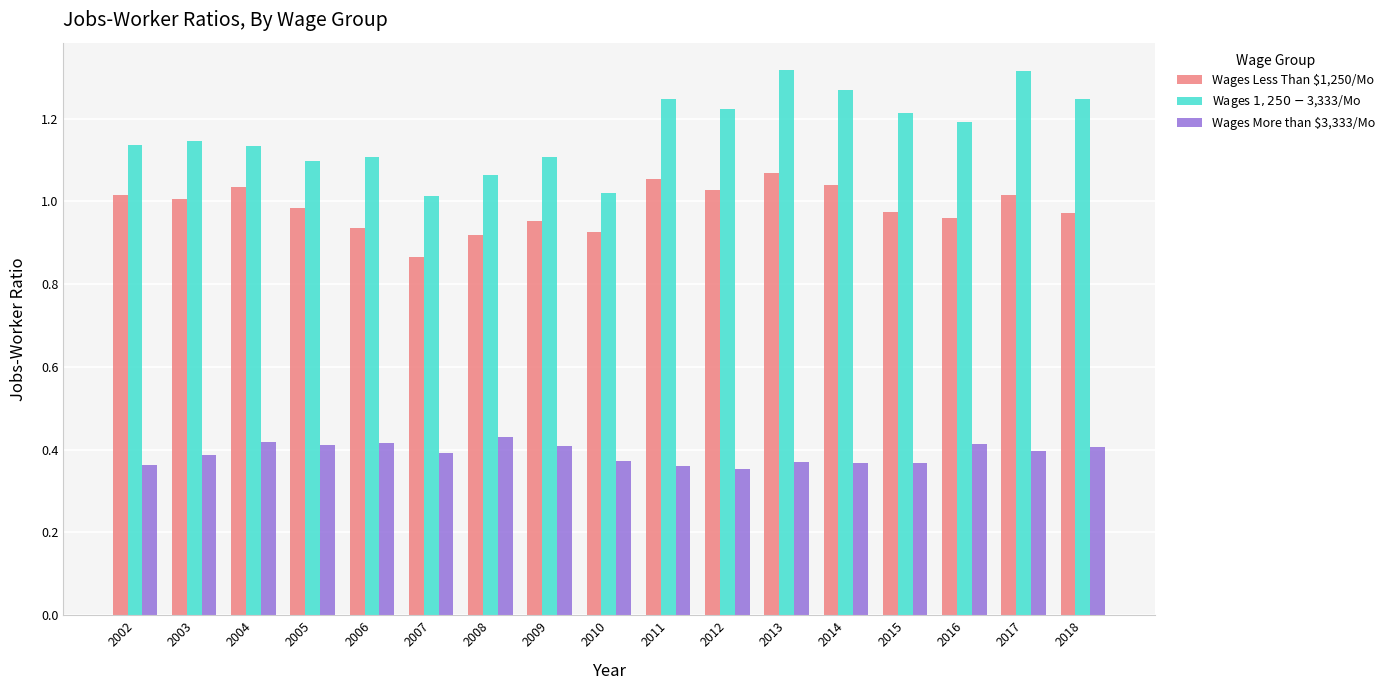

What is the difference between the maximum and minimum values in the Wages $1,250-$3,333/Mo series?

0.3